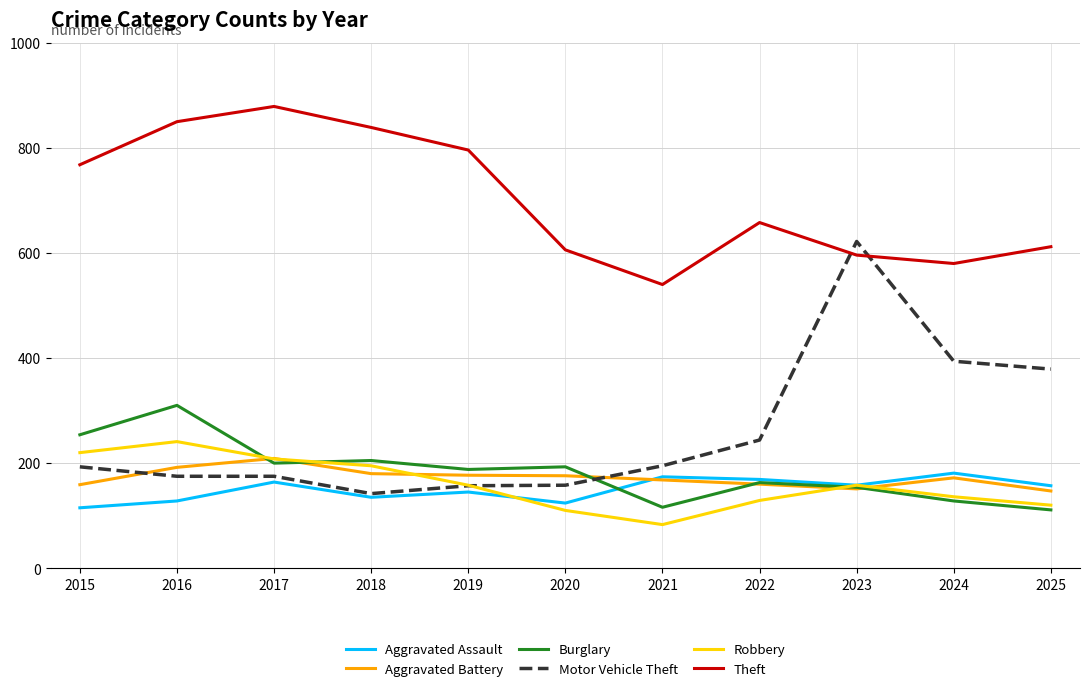

True or false: Motor Vehicle Theft and Burglary cross at least once.

True